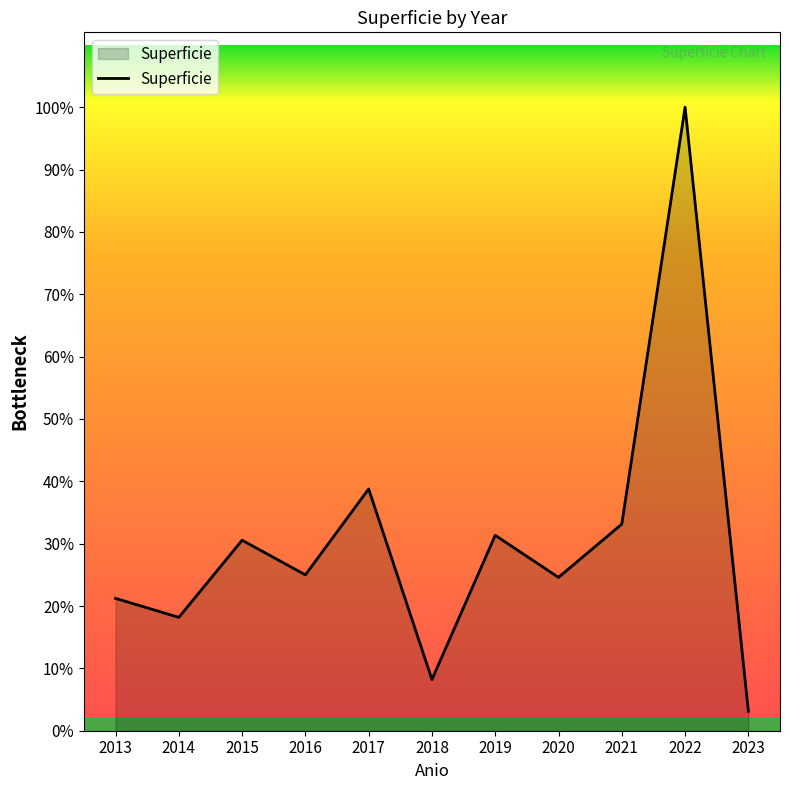

What is the ratio of the value at 2017 to the value at 2016?

1.6